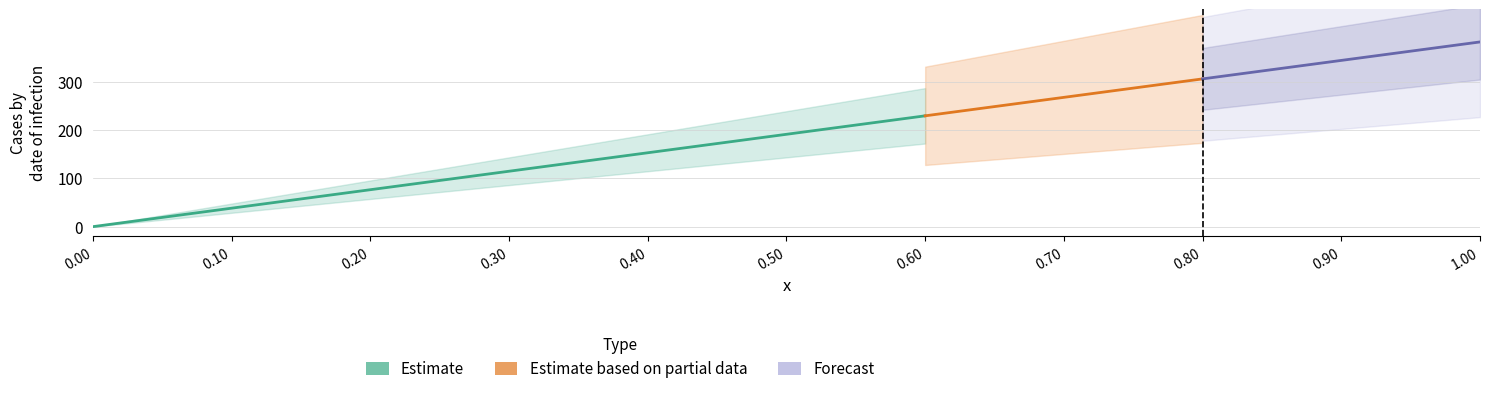

What is the value of the x point at the 4th from the left?

0.1